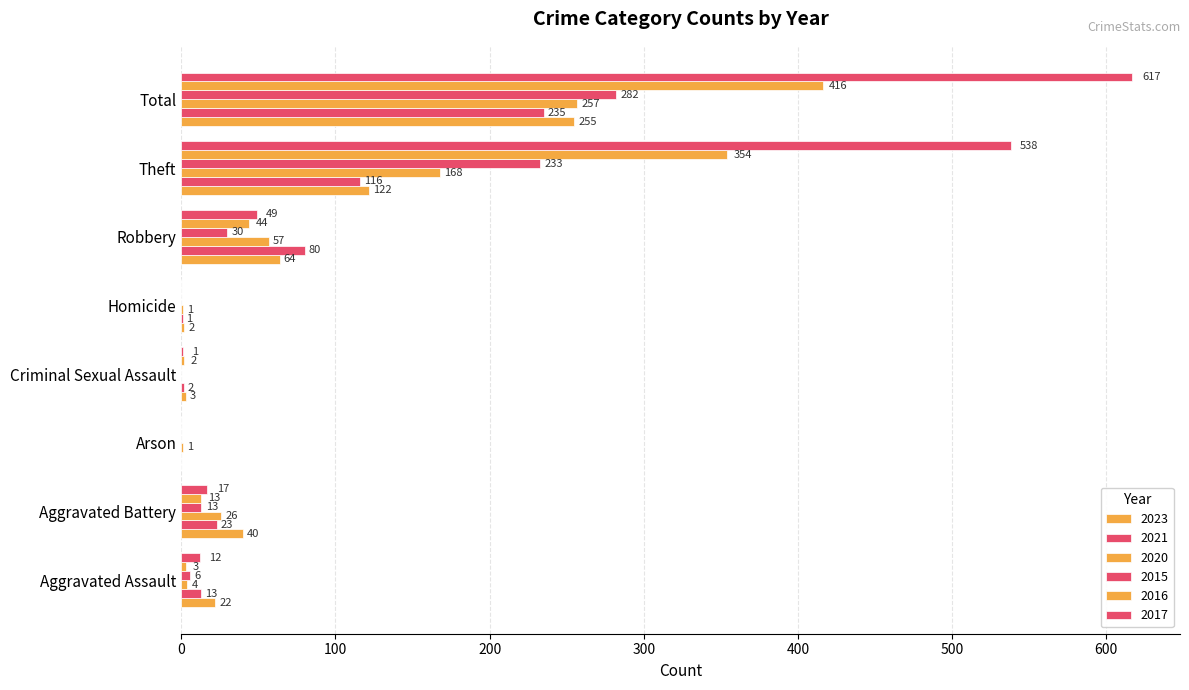

What is the highest value of the 2015 series?

282